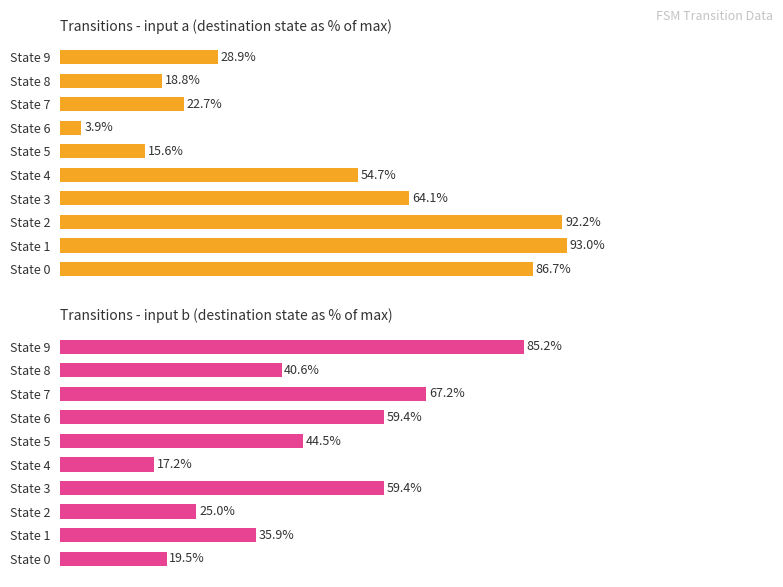

What is the value of the Destination (input a) bar at the 6th from the left?

15.6